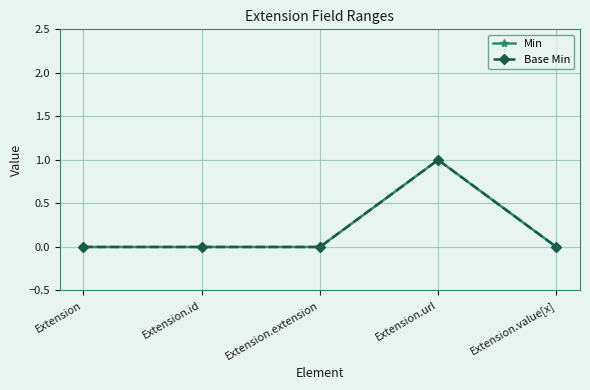

Is this an area chart (filled region under the line)?

No